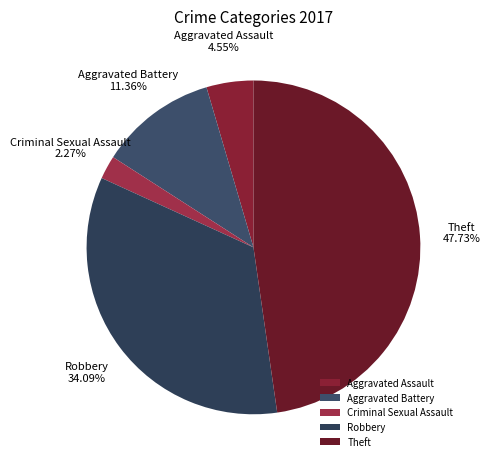

To the nearest percent, what portion does Criminal Sexual Assault represent?

2%